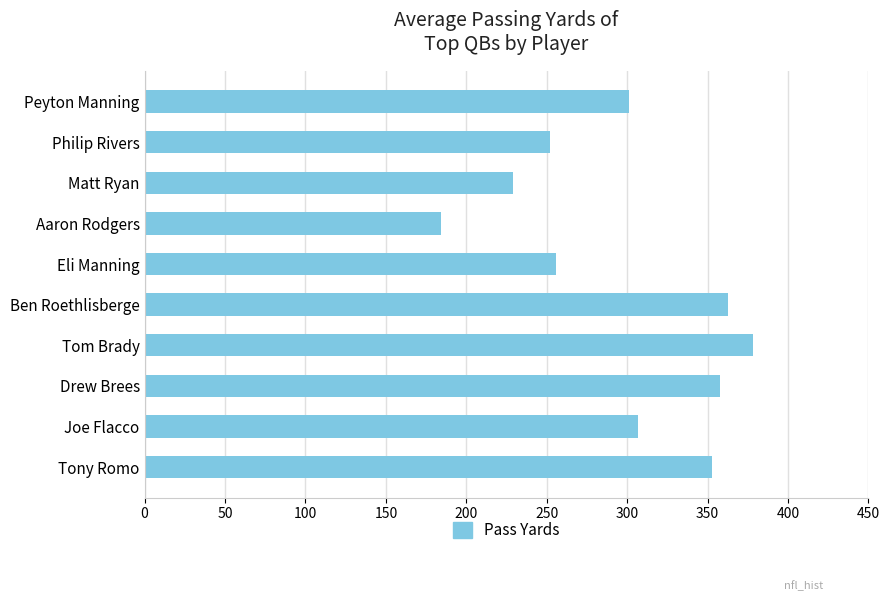

The value at Ben Roethlisberge is 547. True or false?

False